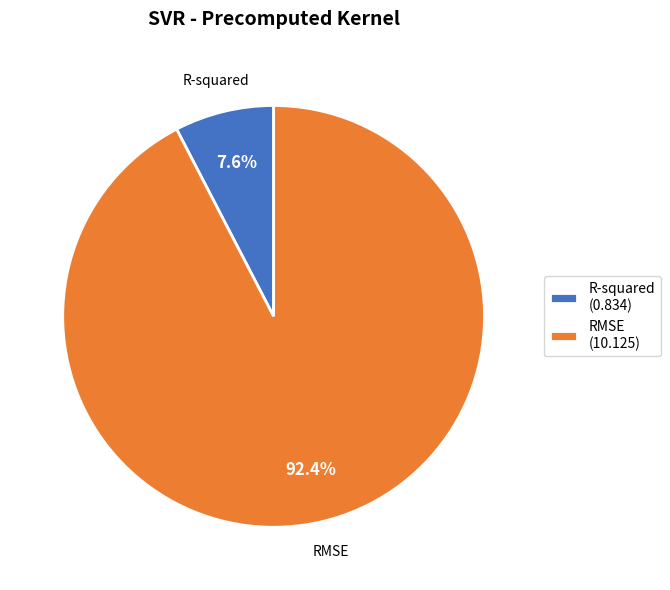

What is the total percentage of RMSE and R-squared?

100.0%